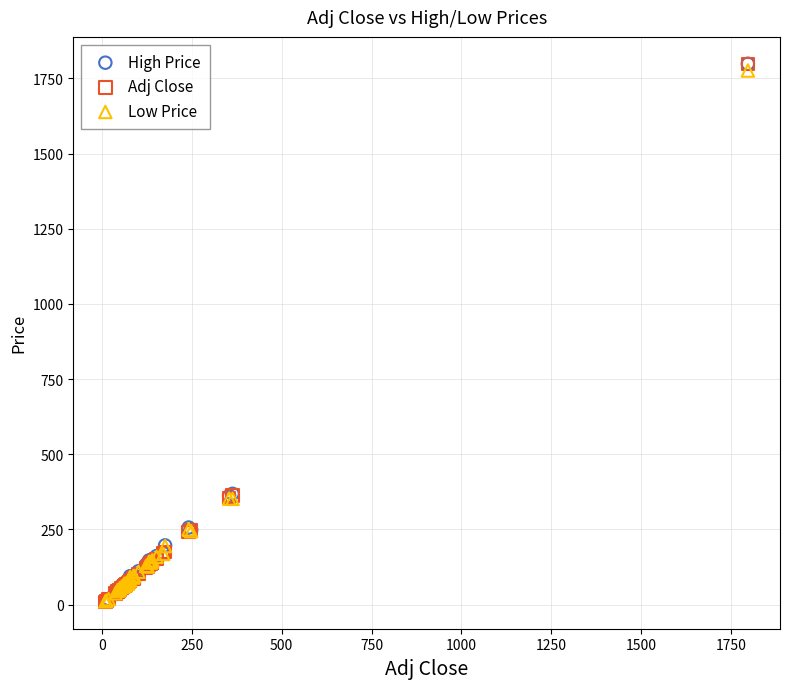

What are all the series names shown in the legend?

High Price, Adj Close, Low Price